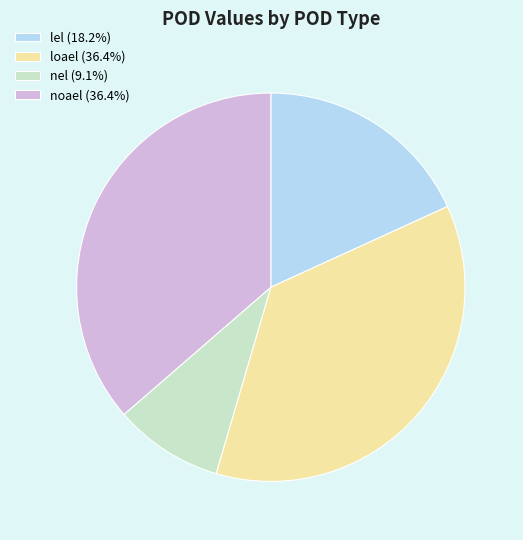

How many slices are in this pie chart?

4